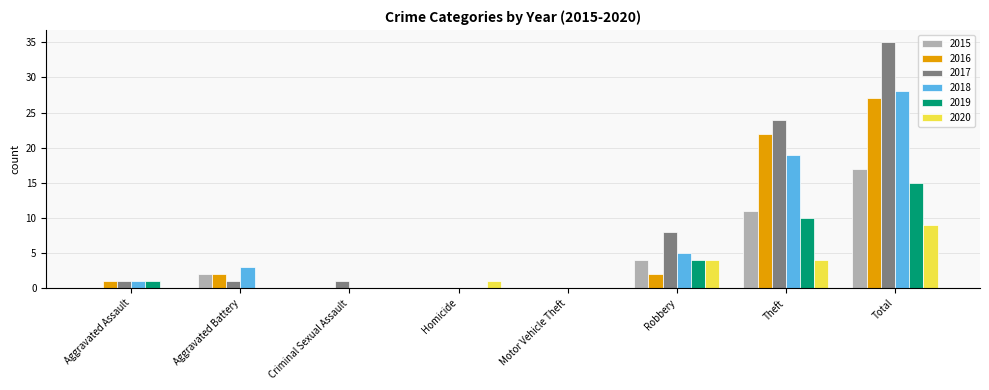

Which series has the widest spread of values?

2017